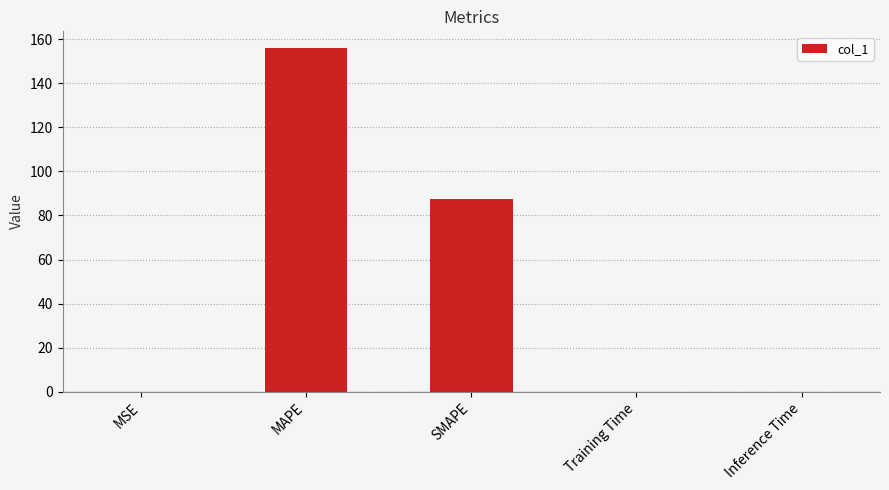

Between SMAPE and Training Time, which is larger?

SMAPE